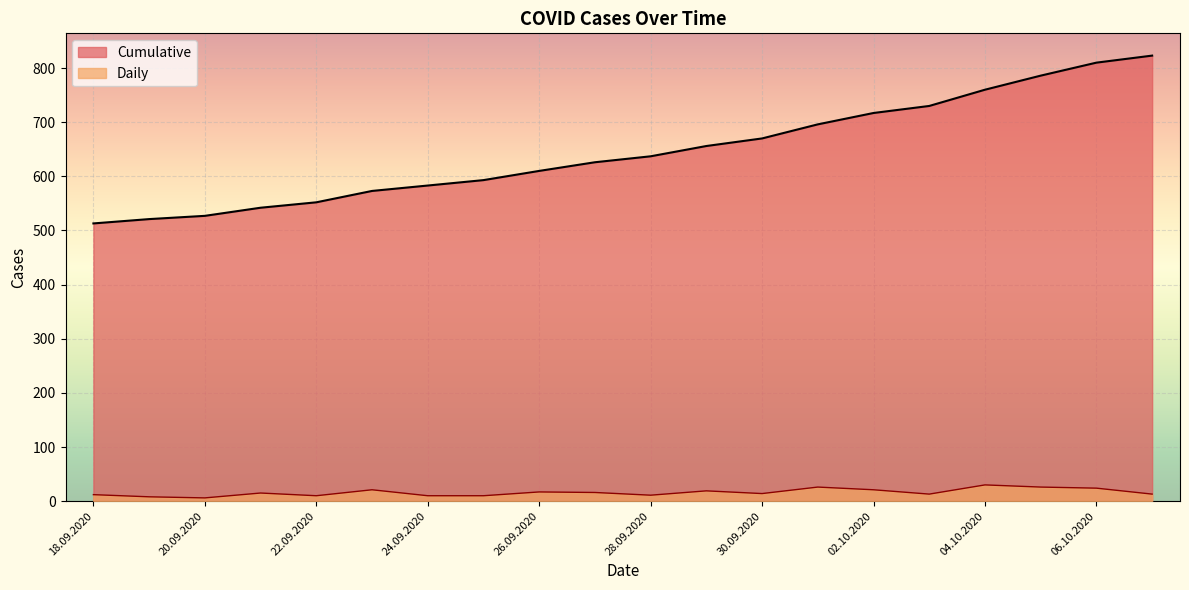

Which label corresponds to the largest value in the chart?

07.10.2020